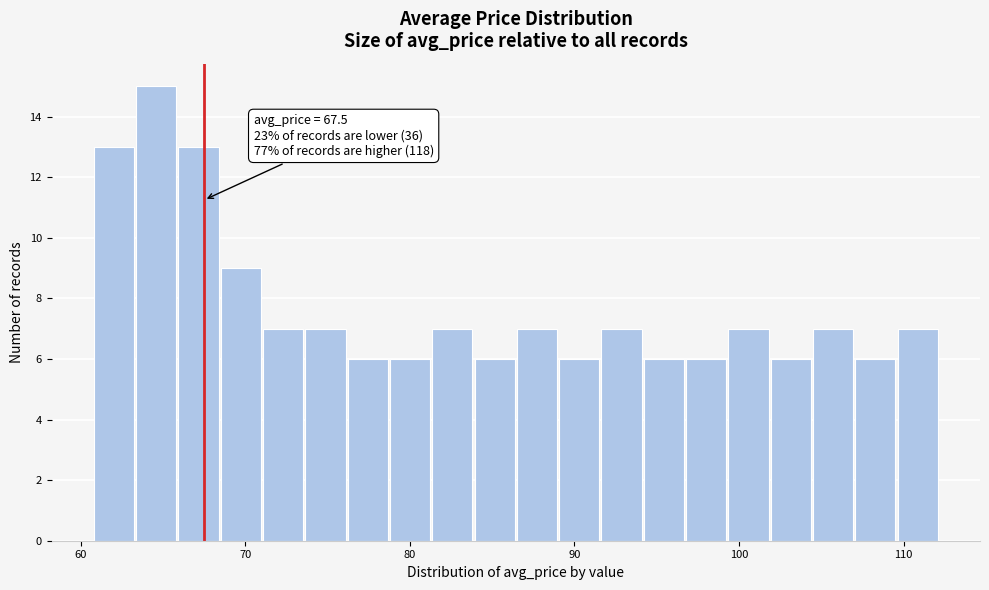

Read against the x-axis, roughly where is the centre of the tallest bar?

65